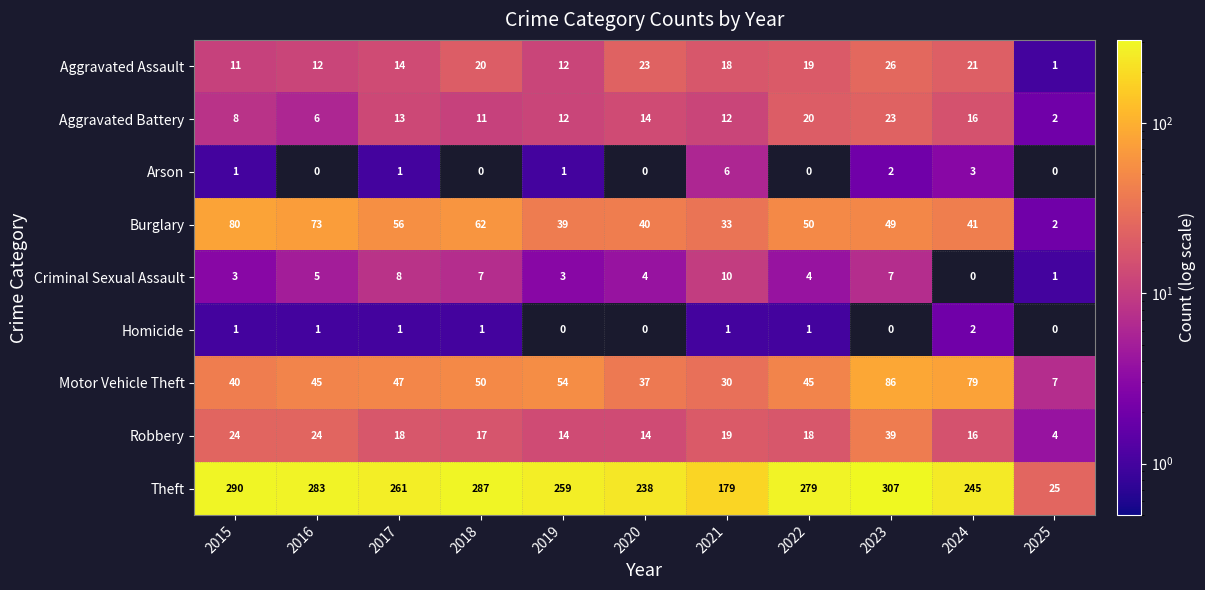

What is the greatest value displayed?

307